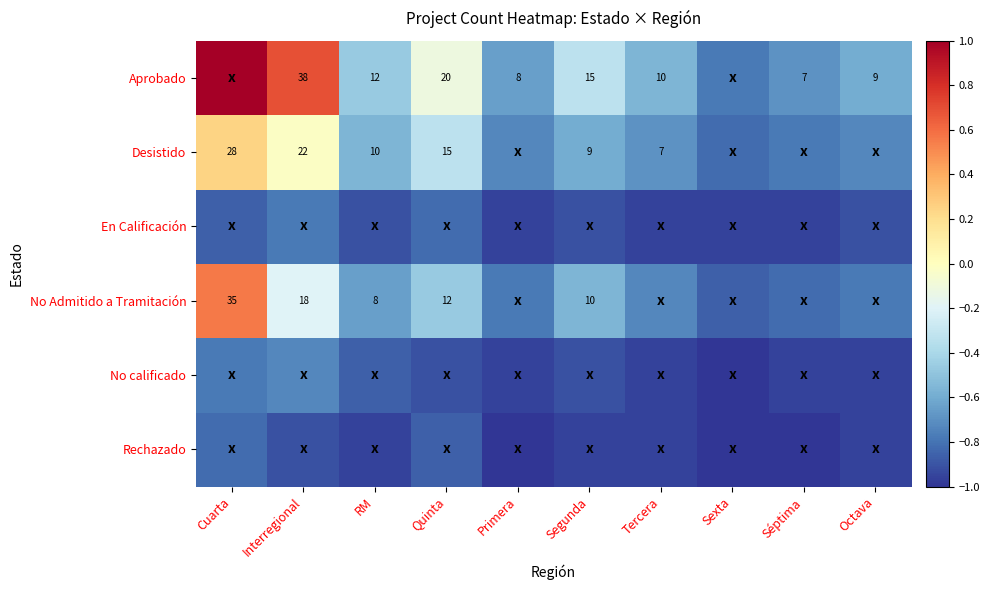

Which category has the lowest value across all series?

Sexta